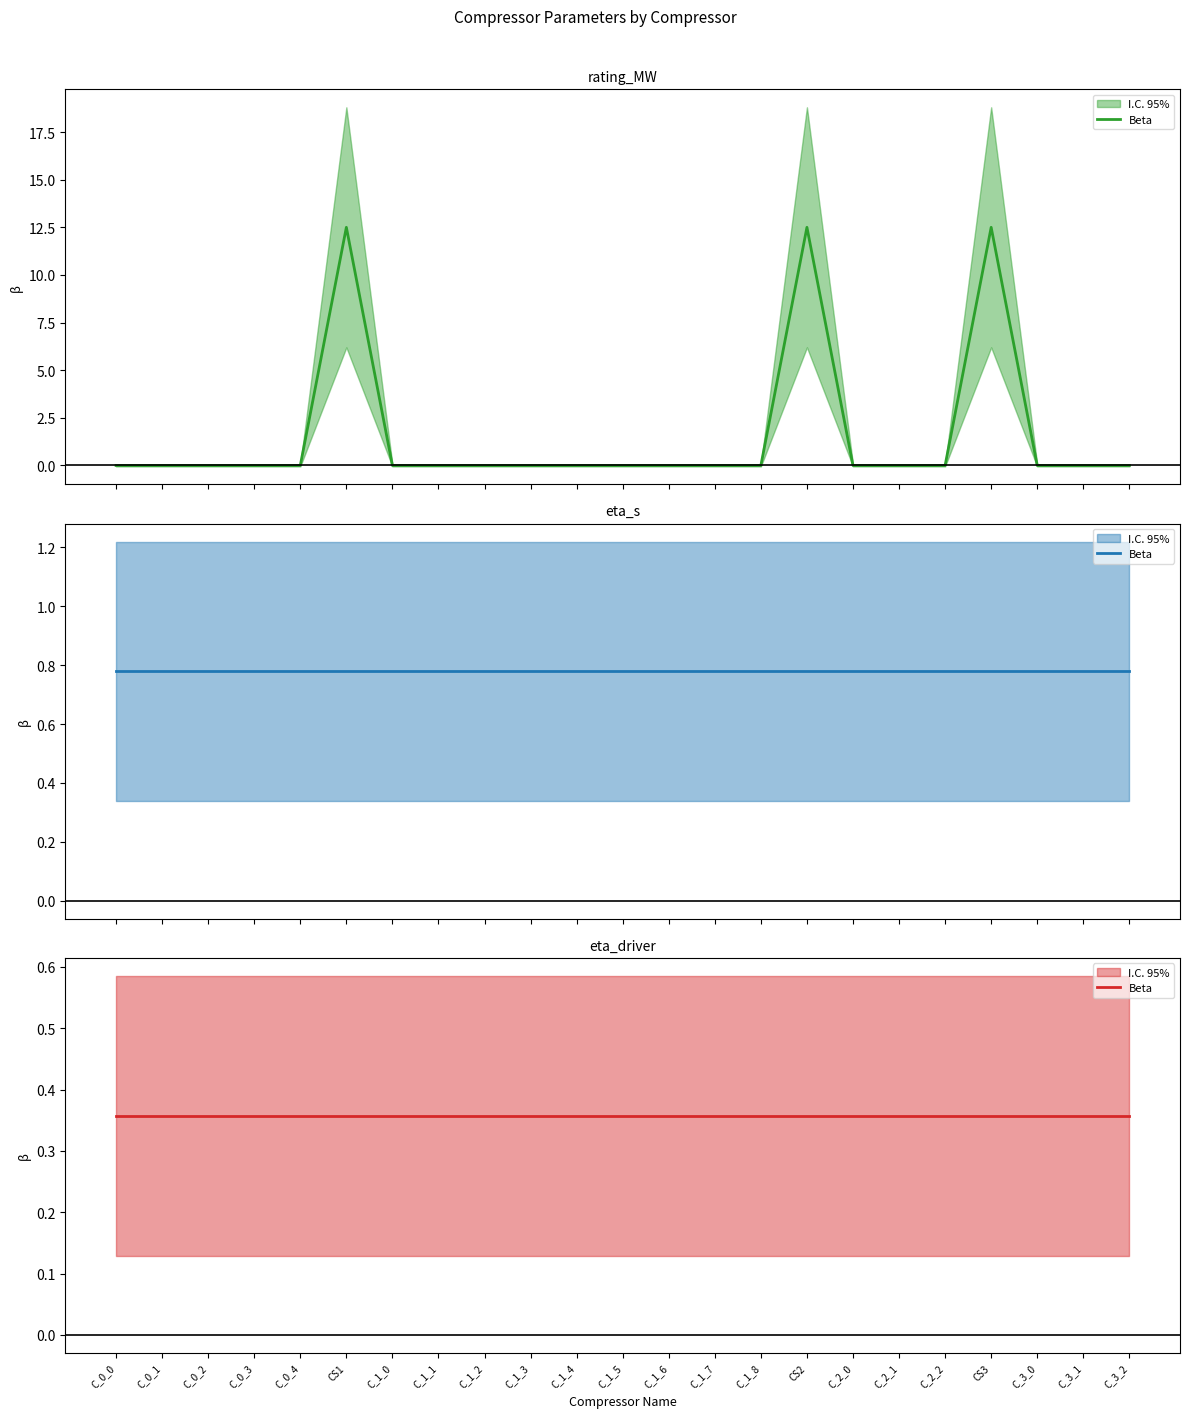

What is the average value of the rating_MW series?

1.6